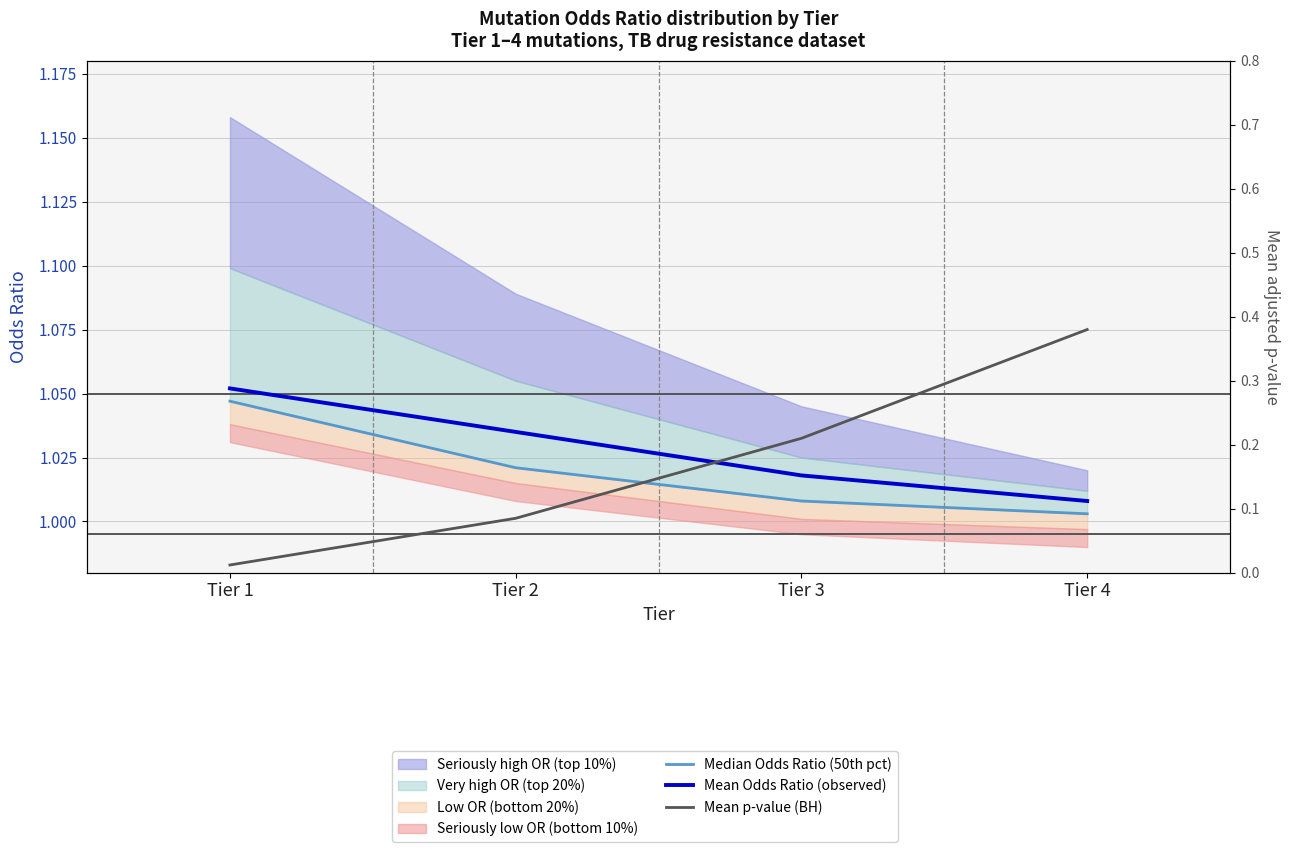

What value does the Mean Odds Ratio (observed) series have at Tier 3?

1.0